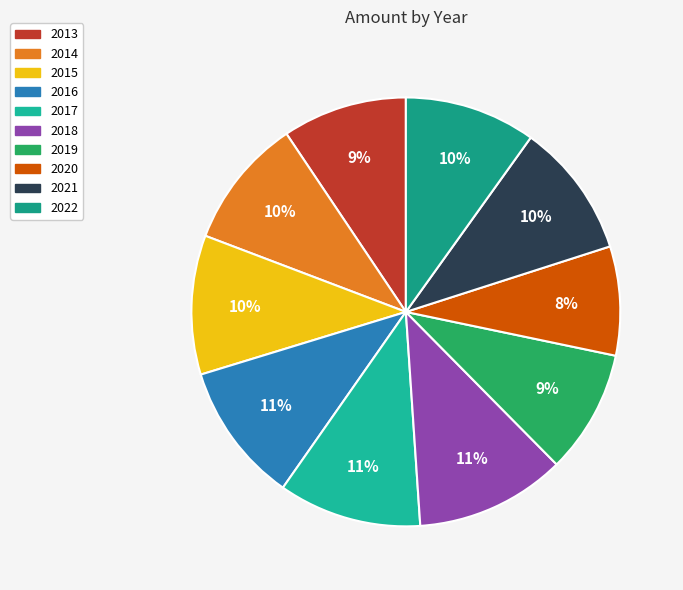

The 2018 slice represents 11% of the pie. True or false?

True